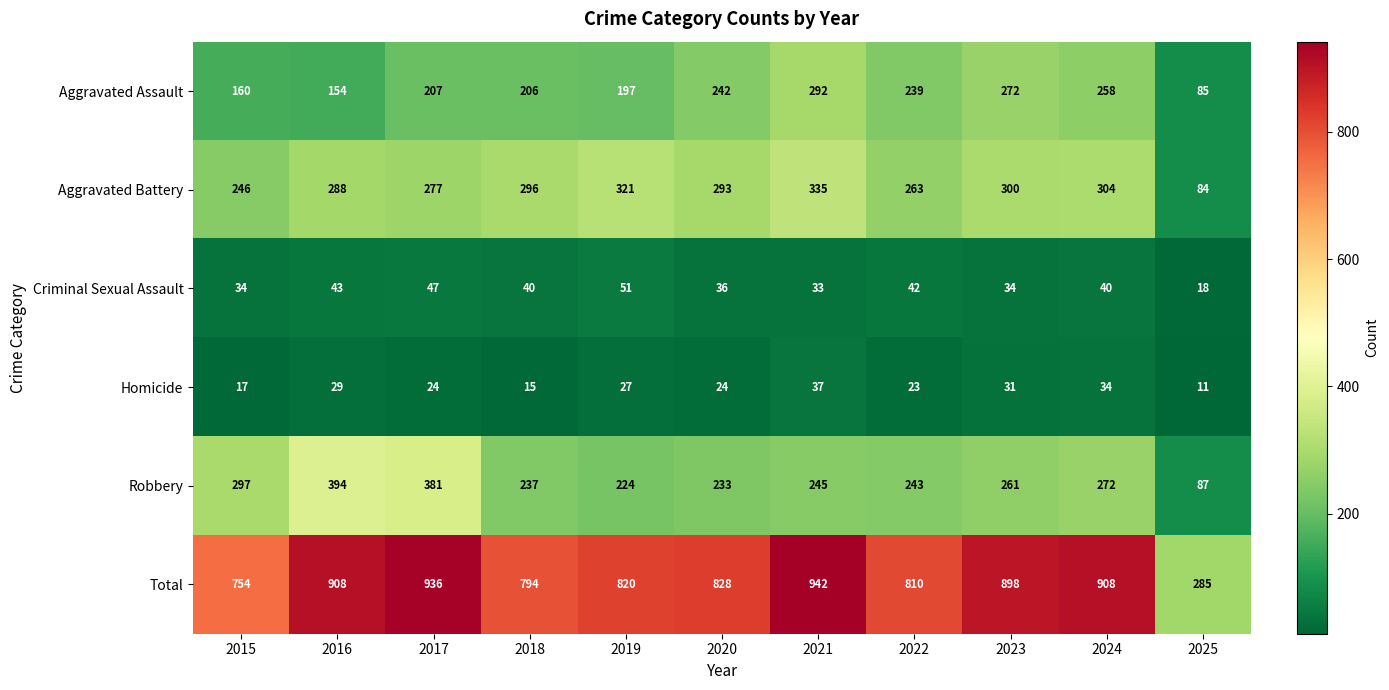

What is the difference between the maximum and minimum values in the Total series?

657